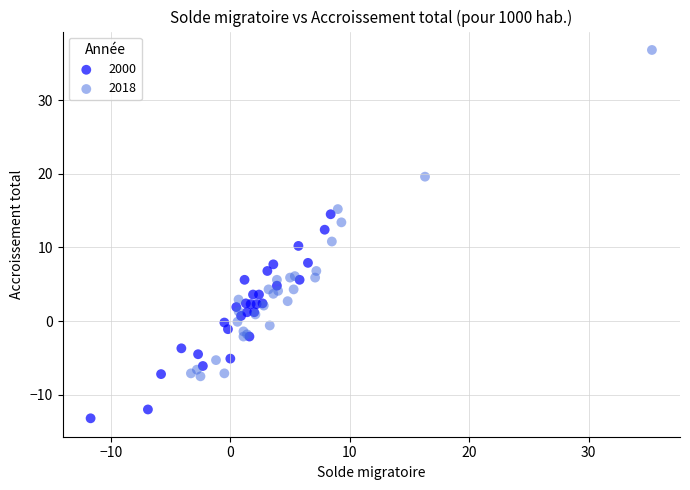

What are all the series names shown in the legend?

2000, 2018